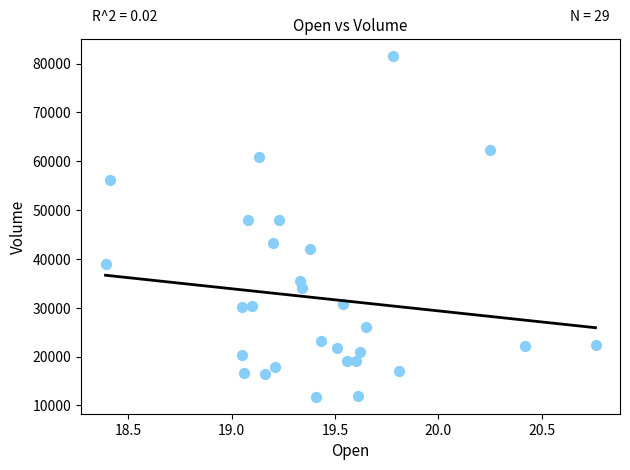

What is the range of Y values (max minus min)?

69800